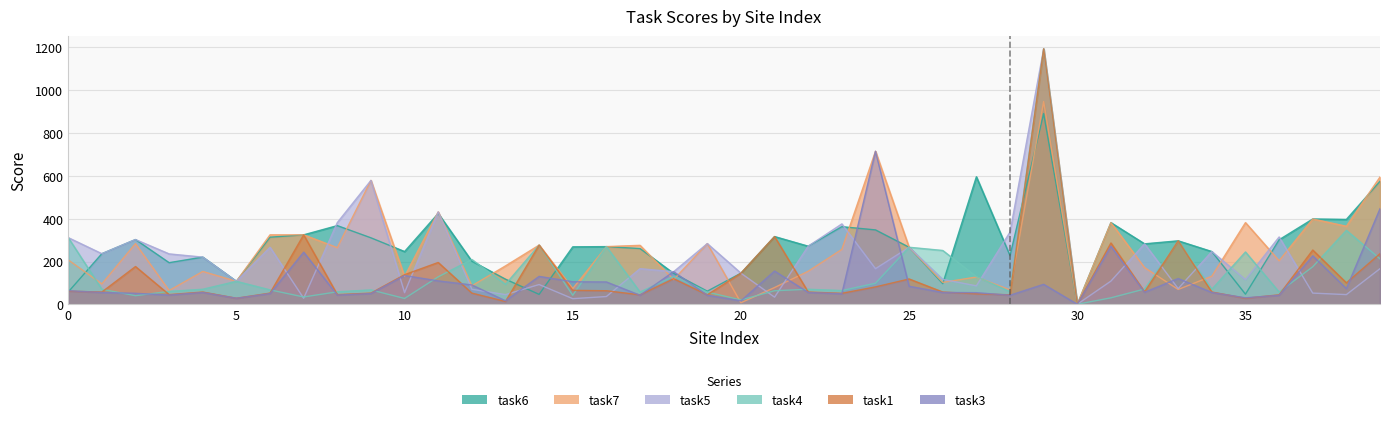

True or false: task5 has a value of 191 at 0.

False